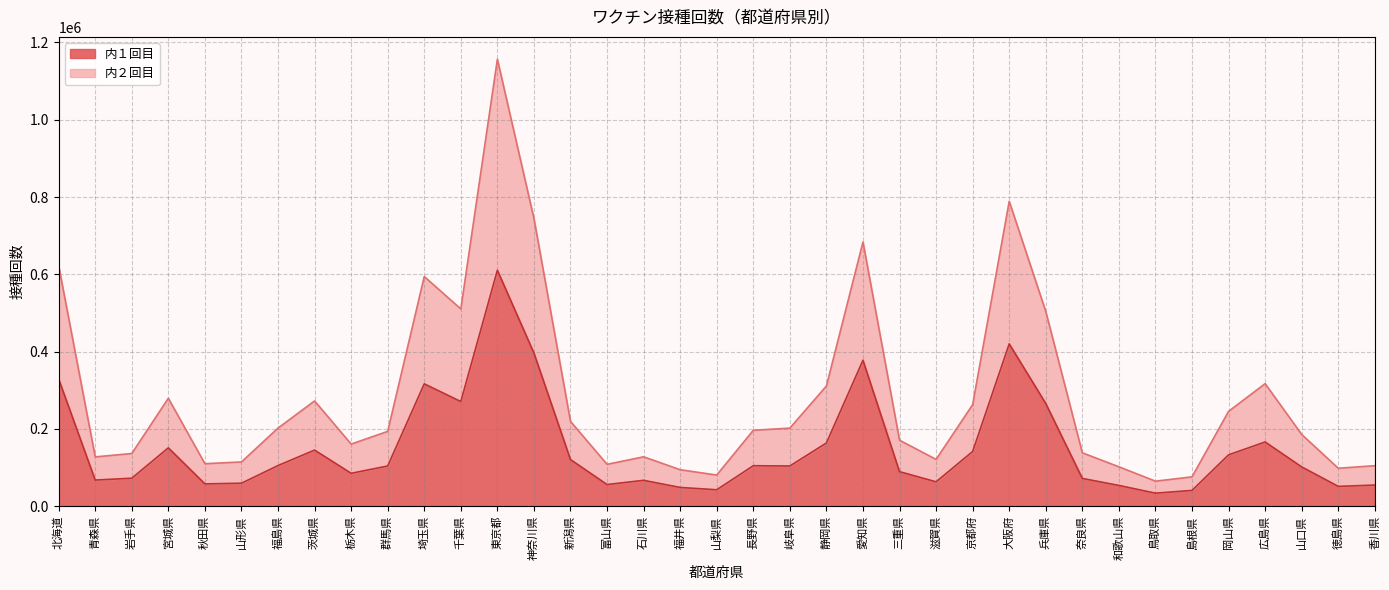

At how many categories does at least one series exceed 979751?

1